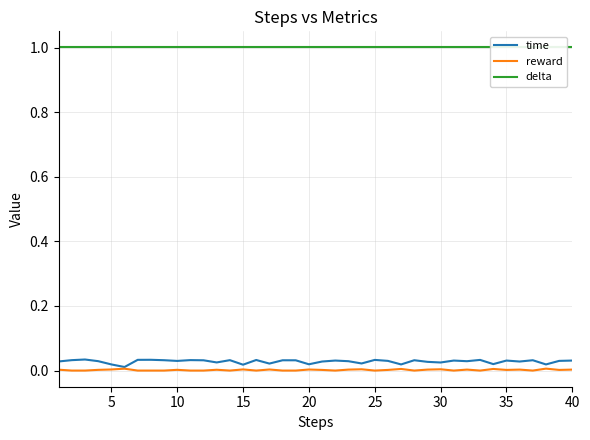

True or false: delta and time cross at least once.

False